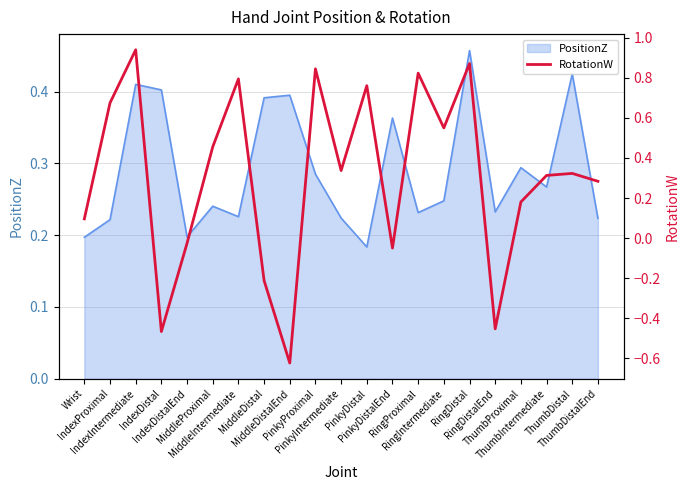

Which label corresponds to the largest value in the chart?

IndexIntermediate